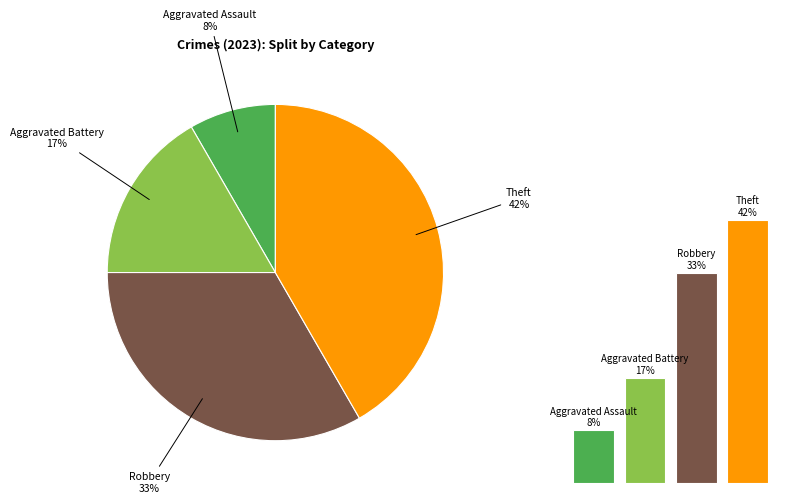

What is the smallest slice in the pie chart?

Aggravated Assault